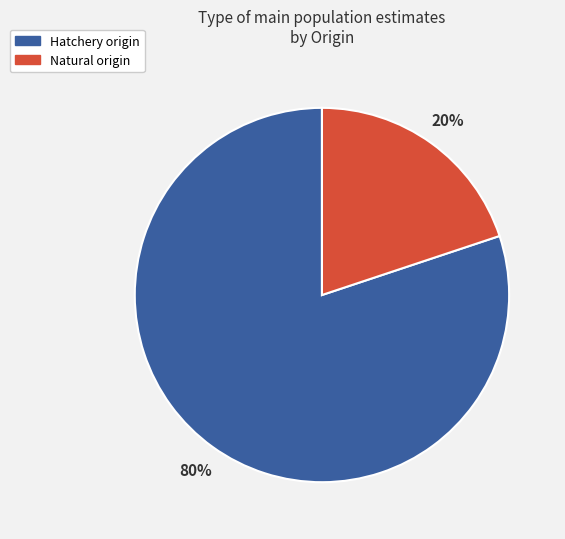

Is there a majority slice in this chart?

Yes